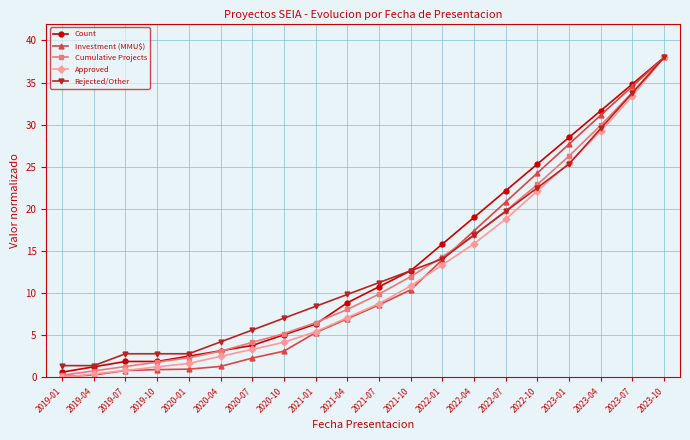

Where does the Investment (MMU$) series first go above 8?

2021-07